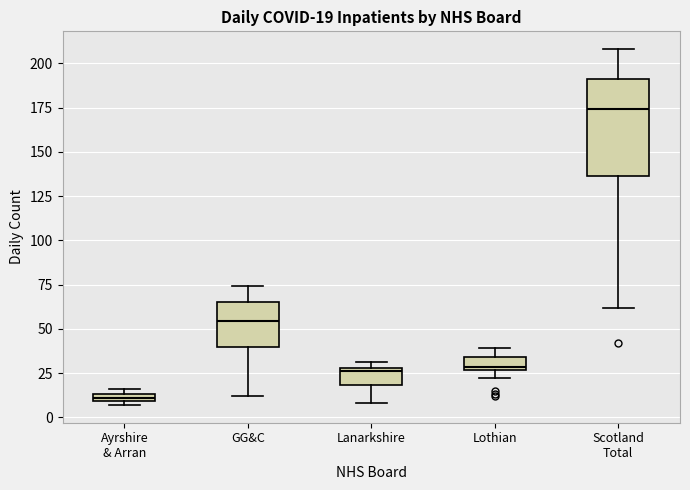

Which box is the tallest, from its lower edge to its upper edge?

Scotland Total